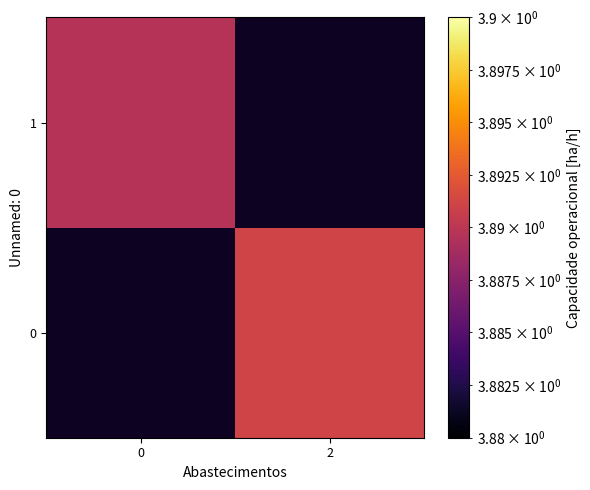

Is the value of 0 at 2 greater than the value of 1 at 2?

No